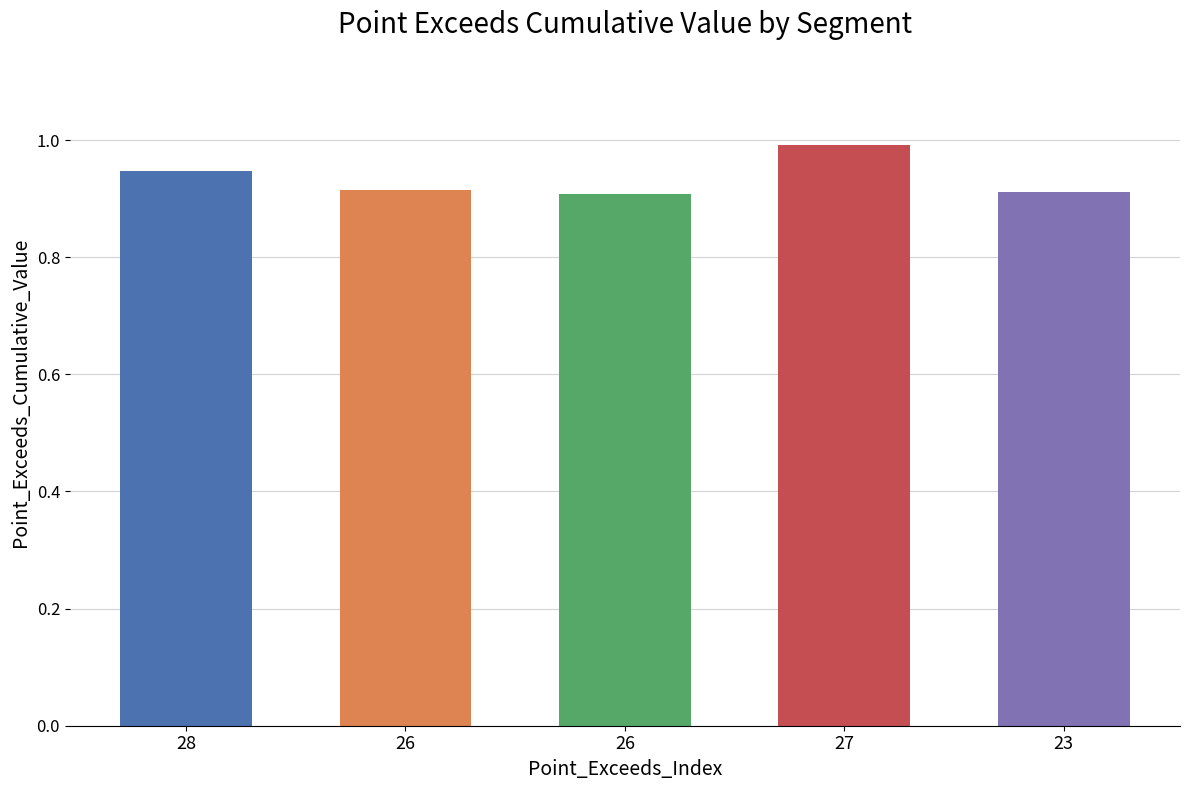

Are the bars horizontal?

No